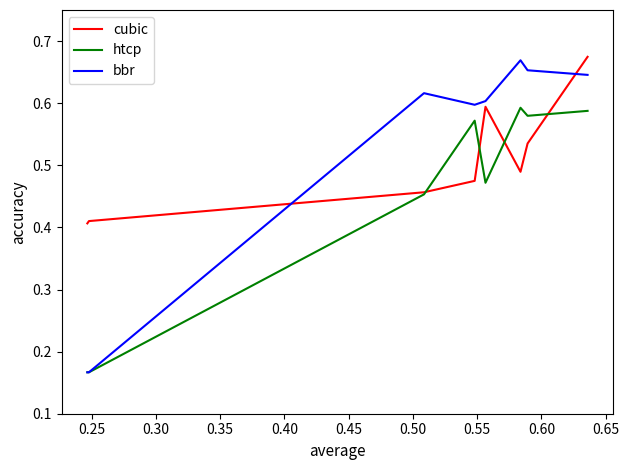

After their last crossing, which series has the higher values: cubic or bbr?

cubic